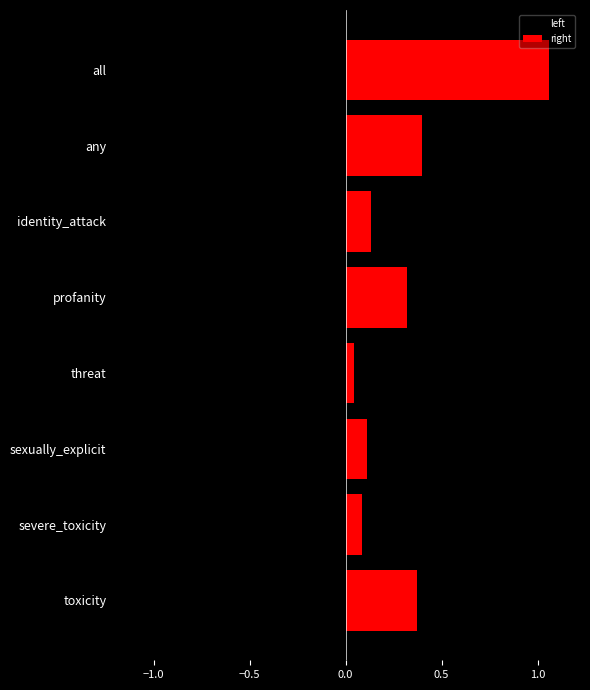

What is the difference between the maximum and minimum values in the left series?

1.0